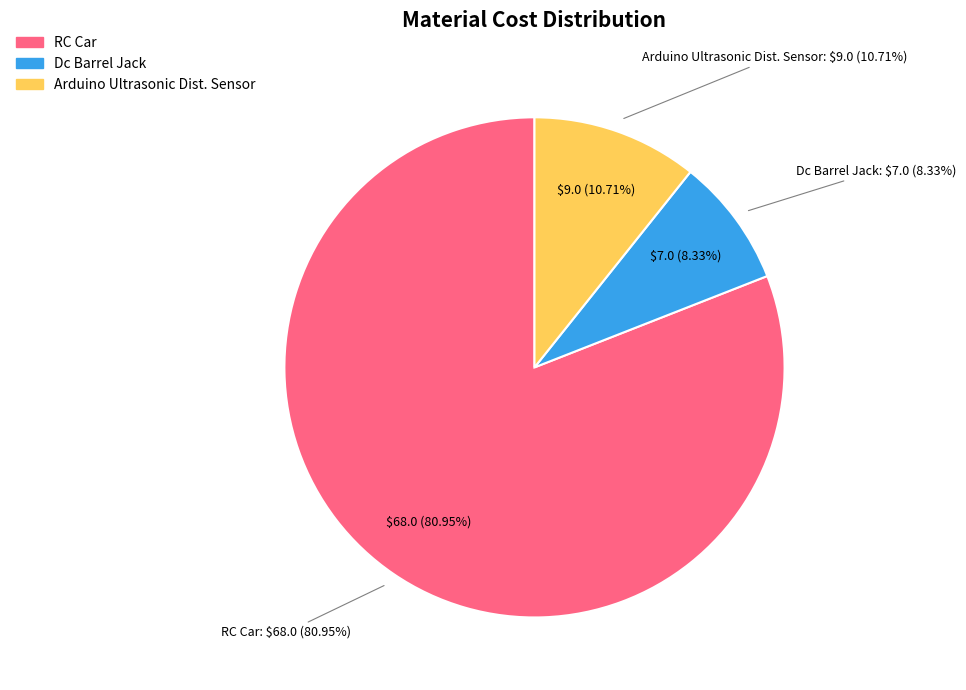

What is the largest slice in the pie chart?

RC Car